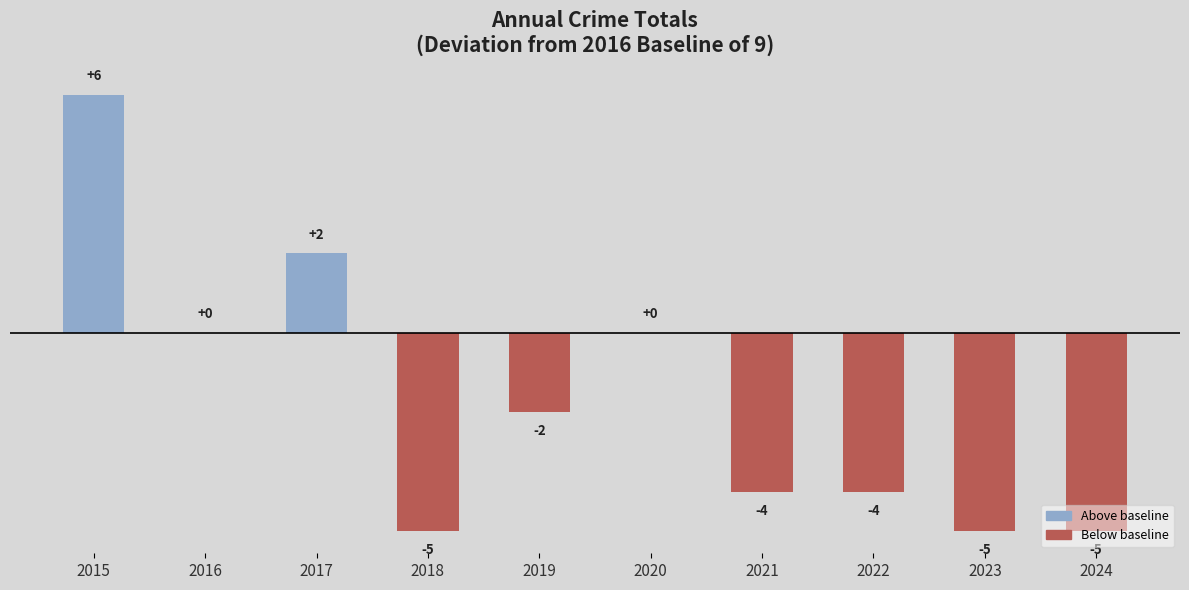

Which has a higher value, 2016 or 2015?

2015